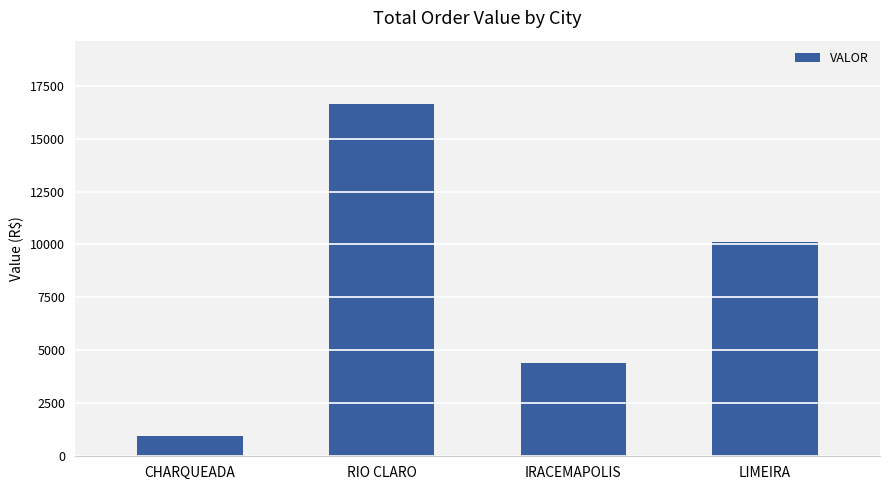

What position from the left is RIO CLARO?

2